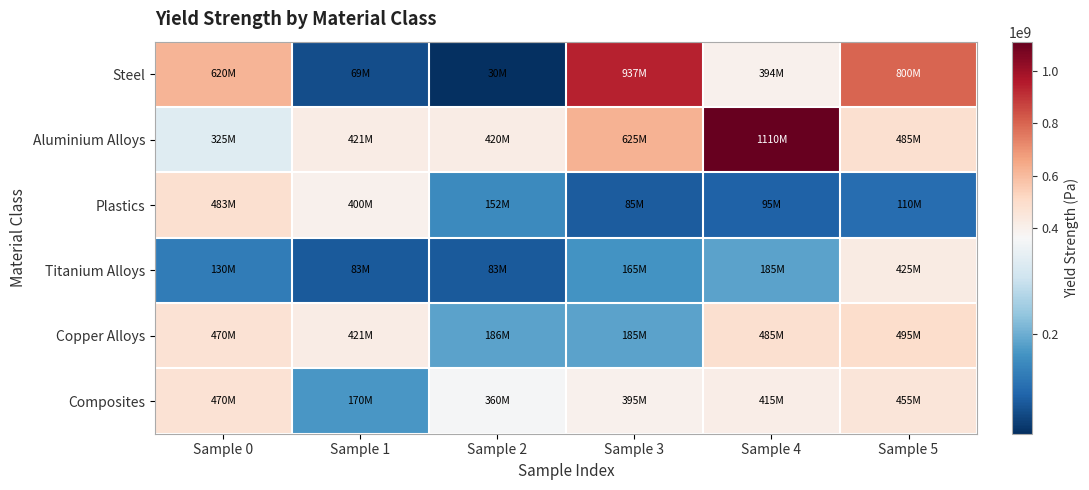

Reading left to right, what are all the values shown in this chart?

Steel: Sample 0=620000000	Sample 1=68935600	Sample 2=30000000	Sample 3=937000000	Sample 4=394380000	Sample 5=800000000
Aluminium Alloys: Sample 0=325000000	Sample 1=420507000	Sample 2=420000000	Sample 3=625000000	Sample 4=1110000000	Sample 5=485000000
Plastics: Sample 0=482549000	Sample 1=399826000	Sample 2=151658000	Sample 3=85000000	Sample 4=95000000	Sample 5=110000000
Titanium Alloys: Sample 0=130000000	Sample 1=82722700	Sample 2=82722700	Sample 3=165445000	Sample 4=185000000	Sample 5=425000000
Copper Alloys: Sample 0=470000000	Sample 1=420507000	Sample 2=186126000	Sample 3=185000000	Sample 4=485000000	Sample 5=495000000
Composites: Sample 0=470000000	Sample 1=170000000	Sample 2=360000000	Sample 3=395000000	Sample 4=415000000	Sample 5=455000000